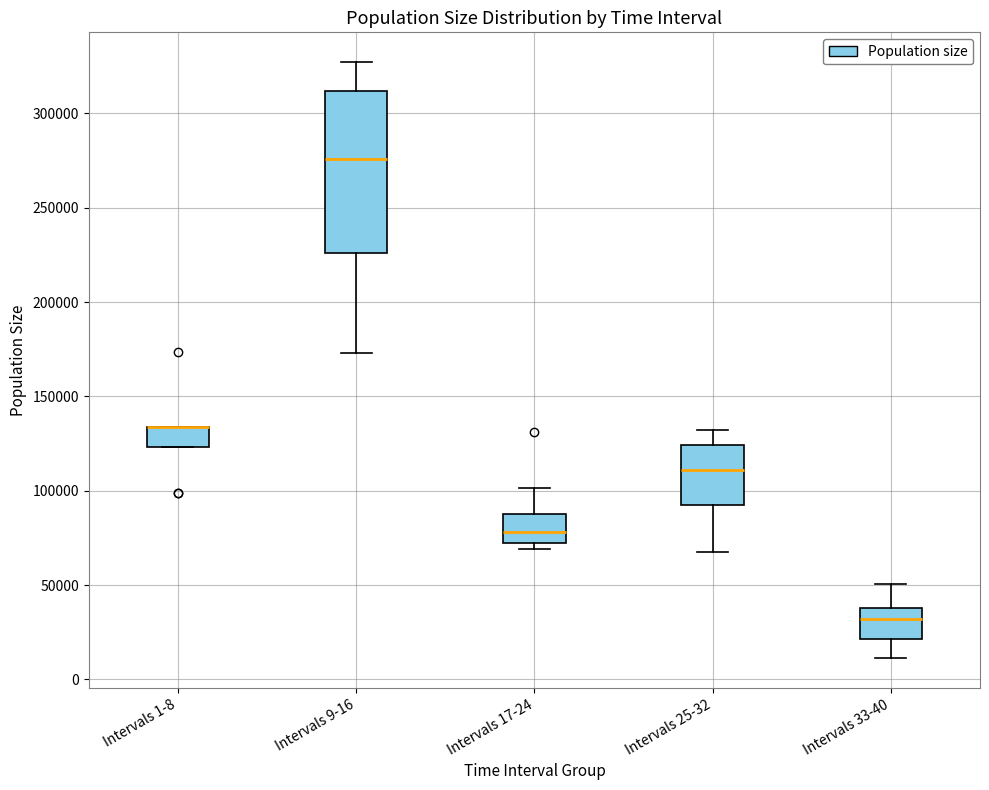

Reading left to right, read every box against the y-axis: the position of its median line, the range the box covers, and the ends of its whiskers. The values are not printed on the chart, so give them approximately, as read against the axis.

Intervals 1-8: median 135000 (drawn on the box's upper edge), box 125000 to 135000, whiskers 125000 to 135000
Intervals 9-16: median 275000, box 225000 to 310000, whiskers 175000 to 325000
Intervals 17-24: median 80000, box 70000 to 90000, whiskers 70000 (just below the box's lower edge) to 100000
Intervals 25-32: median 110000, box 95000 to 125000, whiskers 65000 to 130000
Intervals 33-40: median 30000, box 20000 to 40000, whiskers 10000 to 50000